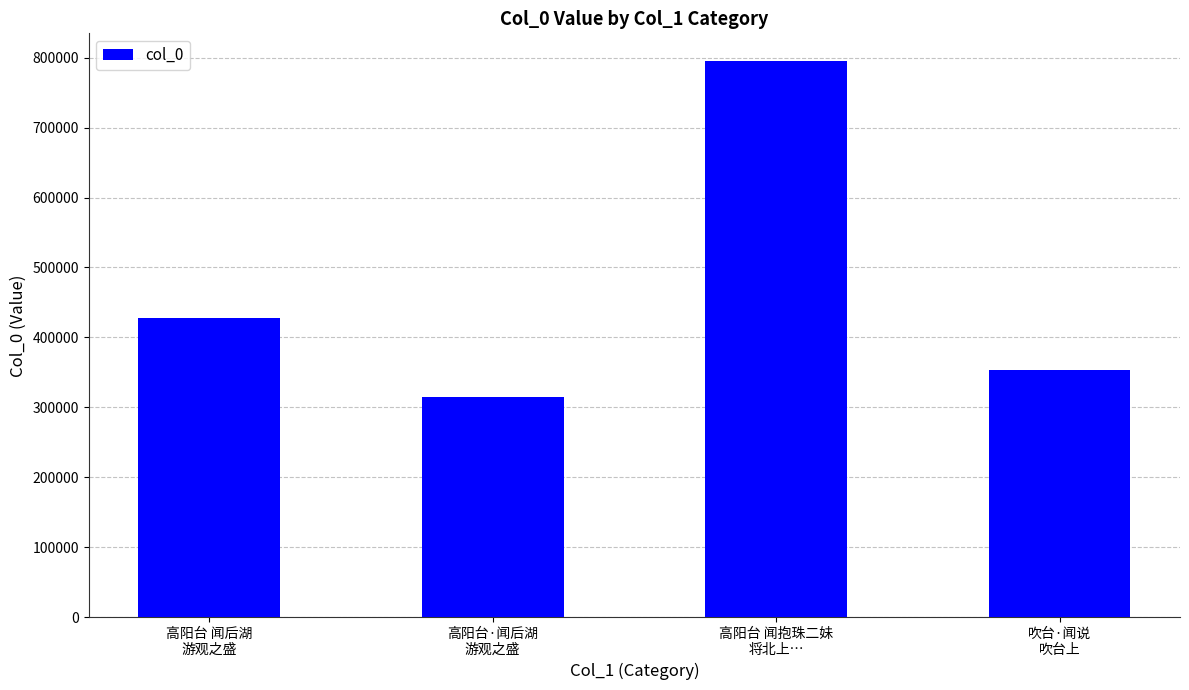

List the labels in order of value, smallest first.

高阳台·闻后湖
游观之盛, 吹台·闻说
吹台上, 高阳台 闻后湖
游观之盛, 高阳台 闻抱珠二妹
将北上…